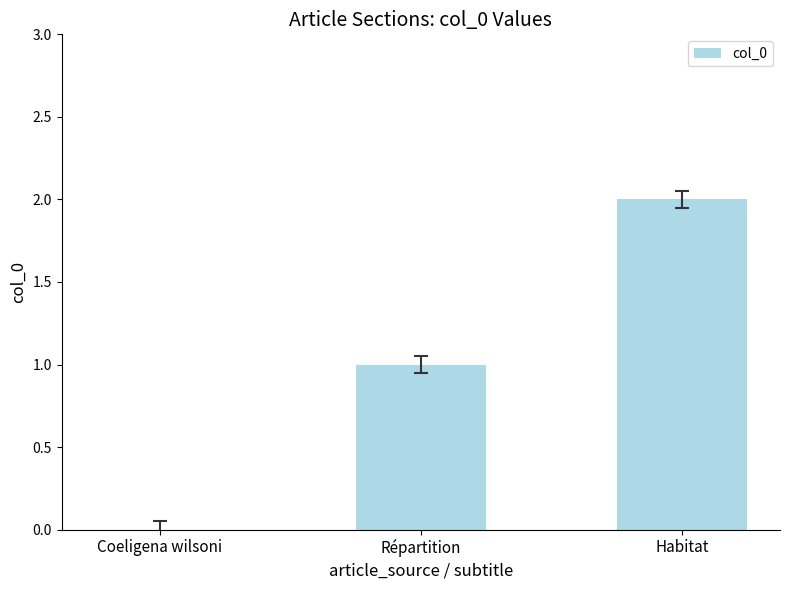

What is the ratio of the value at Répartition to the value at Habitat?

0.5